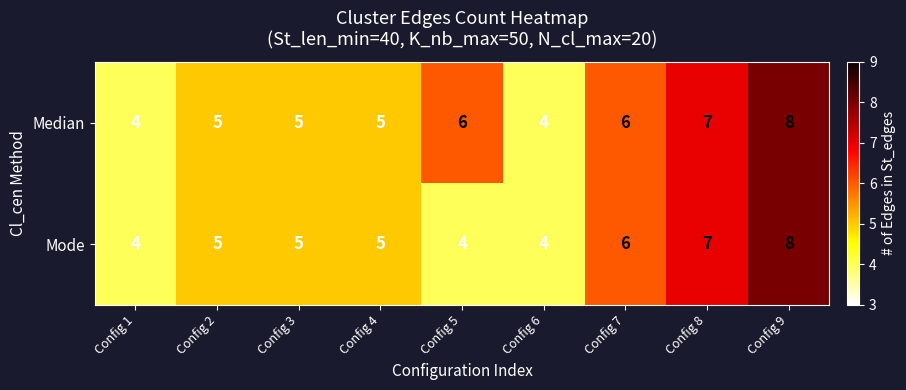

Where is Mode nearest to the value 6?

Config 7